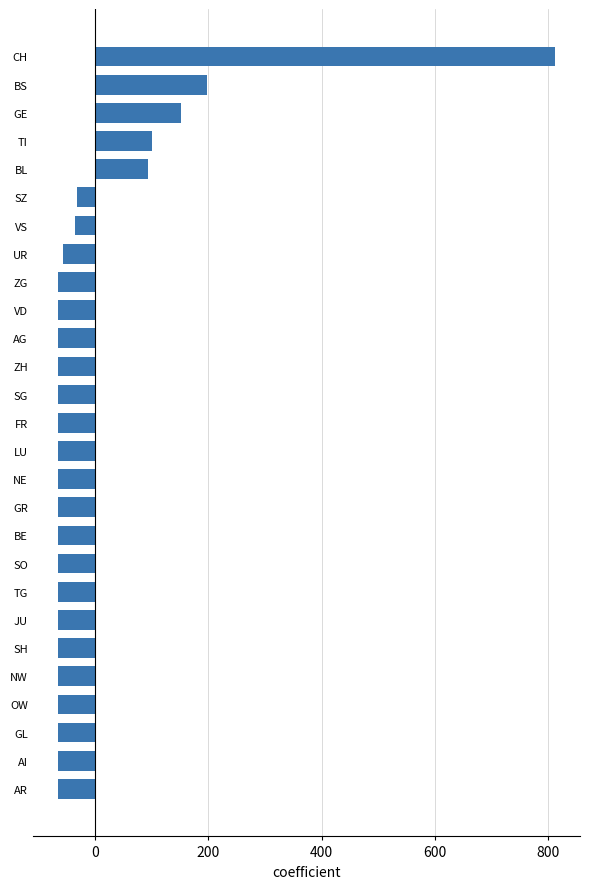

What is the change in value from CH to TI?

-712.0